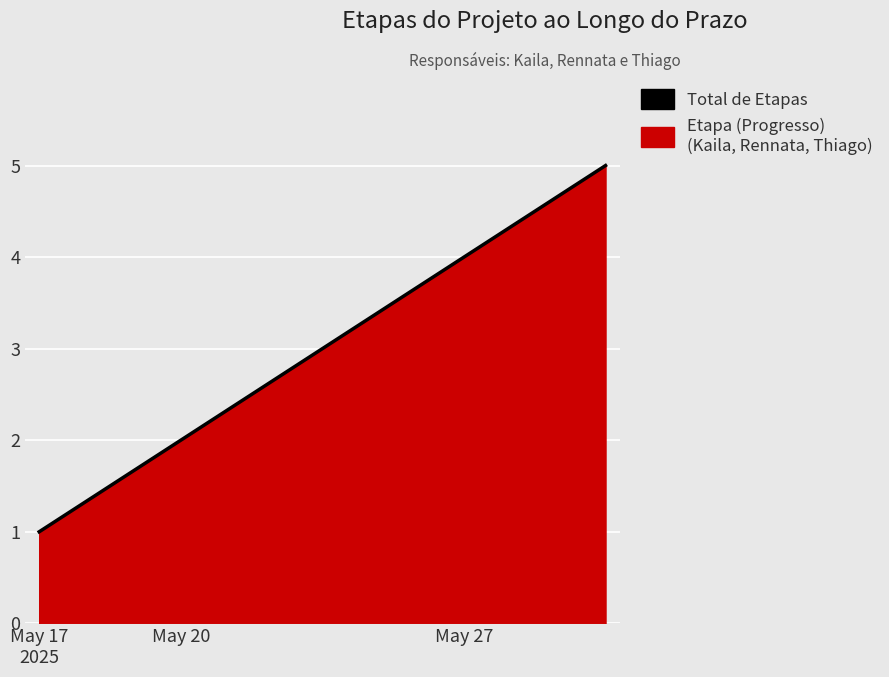

True or false: the data shows 6 at May 27.

False